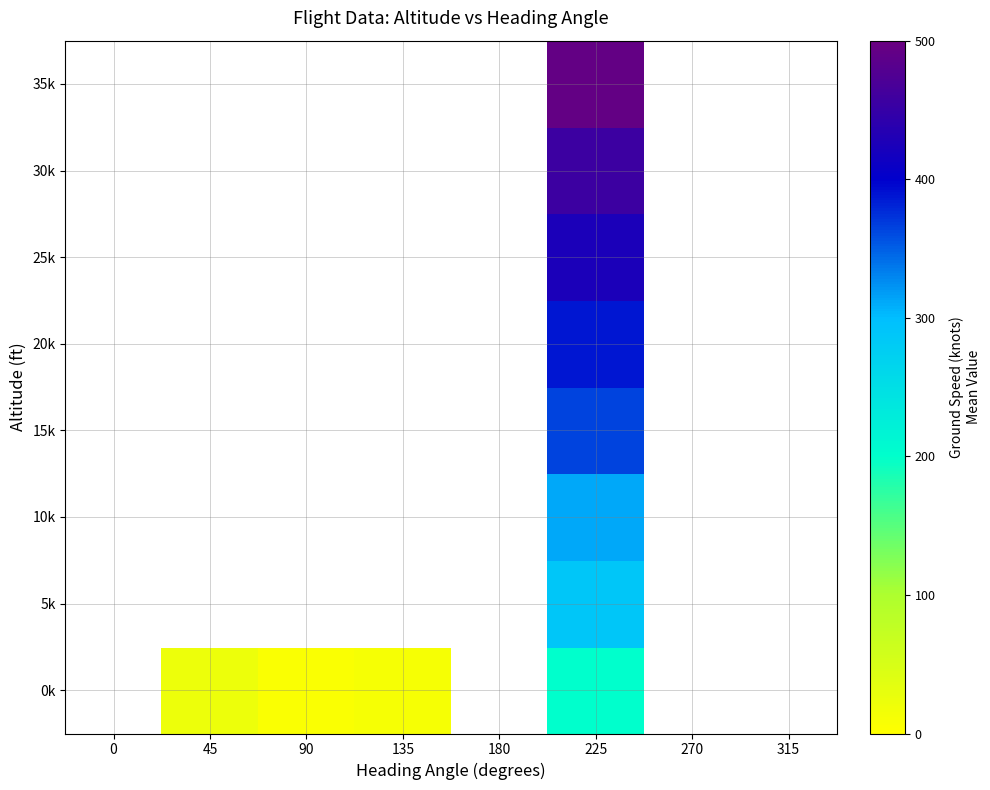

List the series in order of their overall mean, lowest first.

0k, 5k, 10k, 15k, 20k, 25k, 30k, 35k